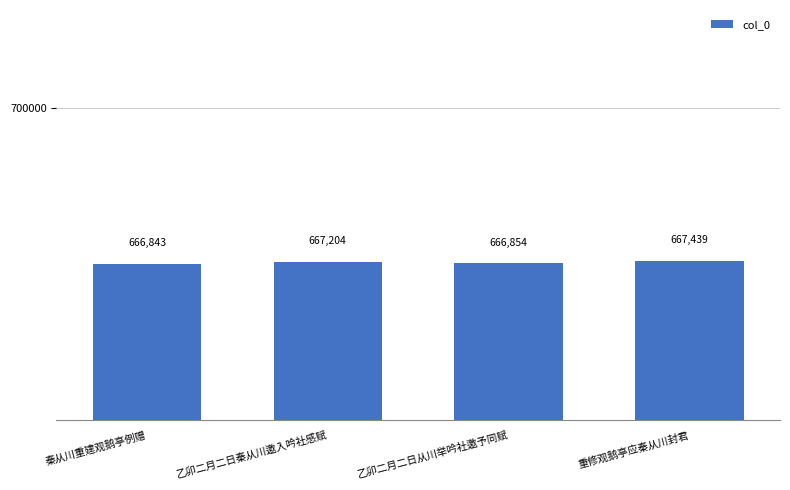

Reading left to right, list all the values displayed in this chart.

666843	667204	666854	667439